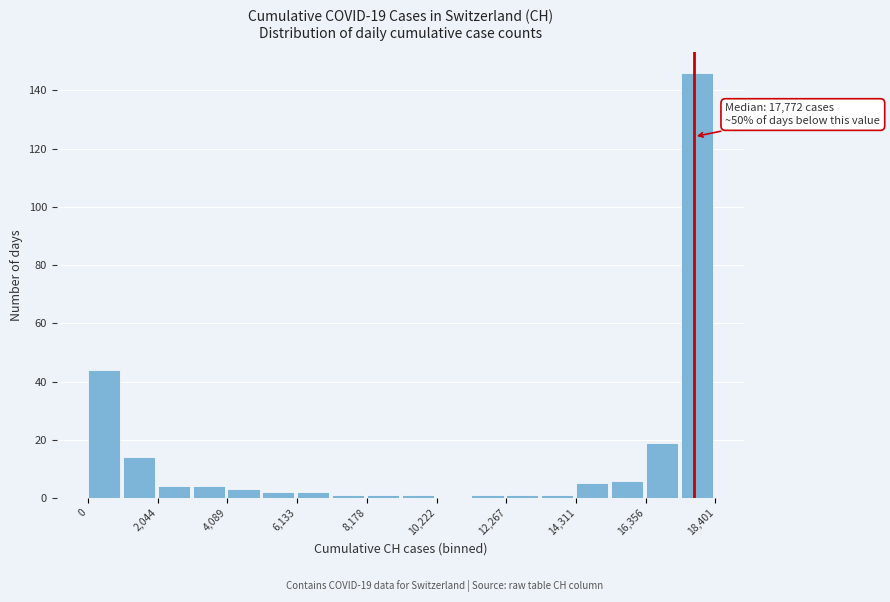

Read against the x-axis, roughly where is the centre of the tallest bar?

18000